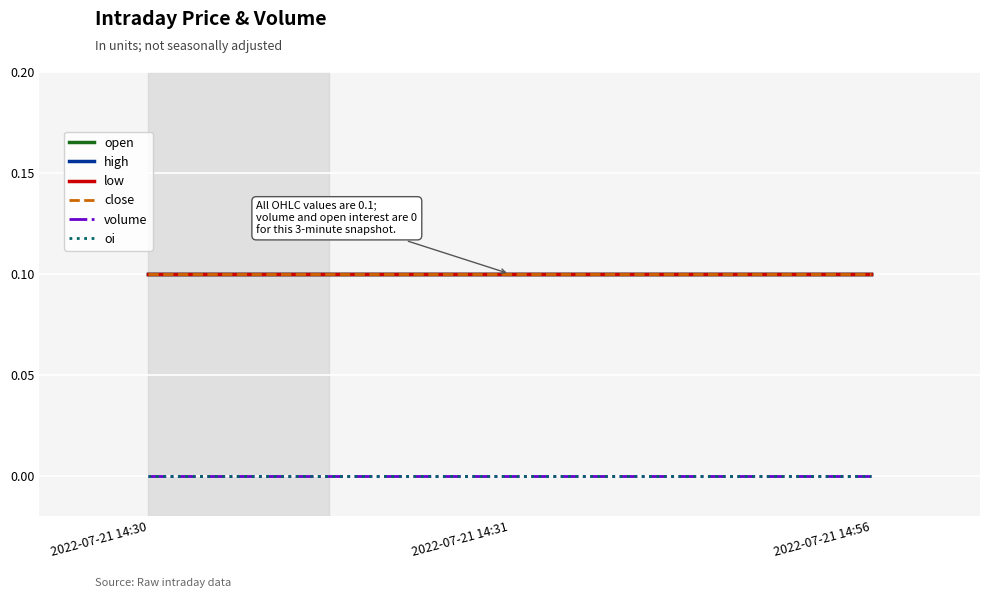

Reading right to left, extract all data points from this chart.

open: 2022-07-21 14:56=0.1	2022-07-21 14:31=0.1	2022-07-21 14:30=0.1
high: 2022-07-21 14:56=0.1	2022-07-21 14:31=0.1	2022-07-21 14:30=0.1
low: 2022-07-21 14:56=0.1	2022-07-21 14:31=0.1	2022-07-21 14:30=0.1
close: 2022-07-21 14:56=0.1	2022-07-21 14:31=0.1	2022-07-21 14:30=0.1
volume: 2022-07-21 14:56=0.0	2022-07-21 14:31=0.0	2022-07-21 14:30=0.0
oi: 2022-07-21 14:56=0.0	2022-07-21 14:31=0.0	2022-07-21 14:30=0.0